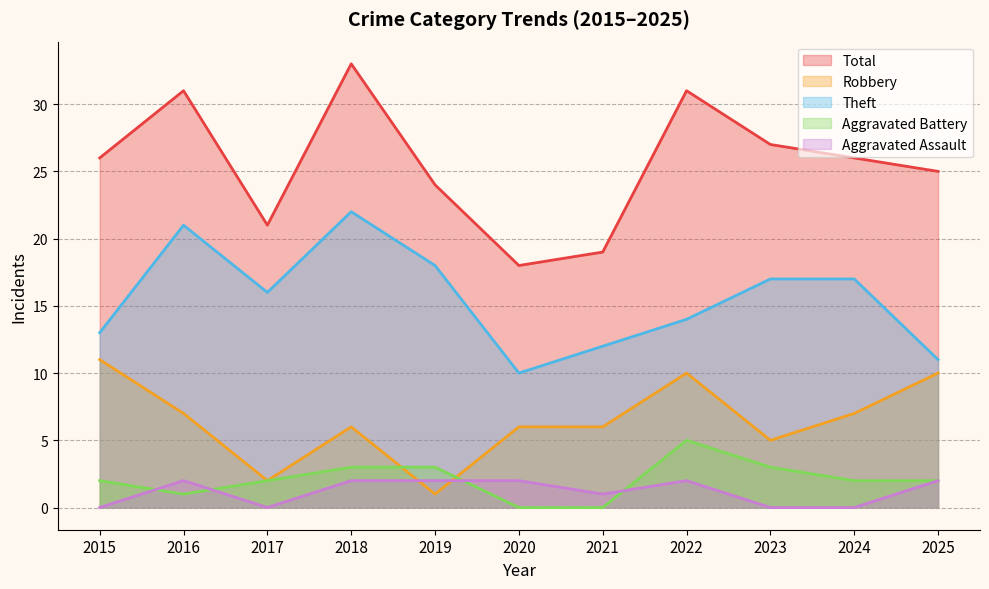

The Theft series shows 26 at 2023. True or false?

False